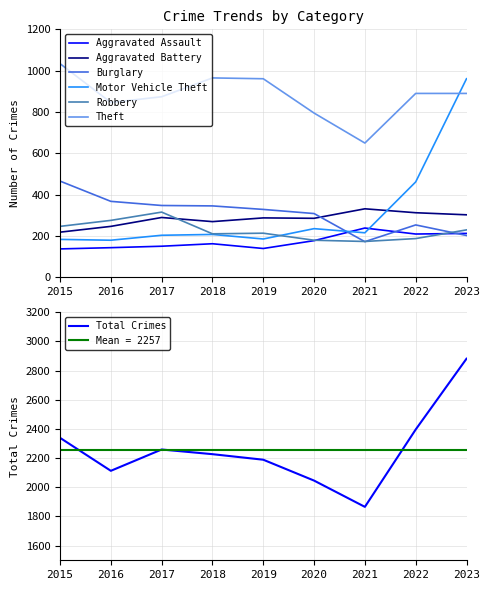

Rank the series at 2021 from highest to lowest value.

Theft, Aggravated Battery, Aggravated Assault, Motor Vehicle Theft, Robbery, Burglary